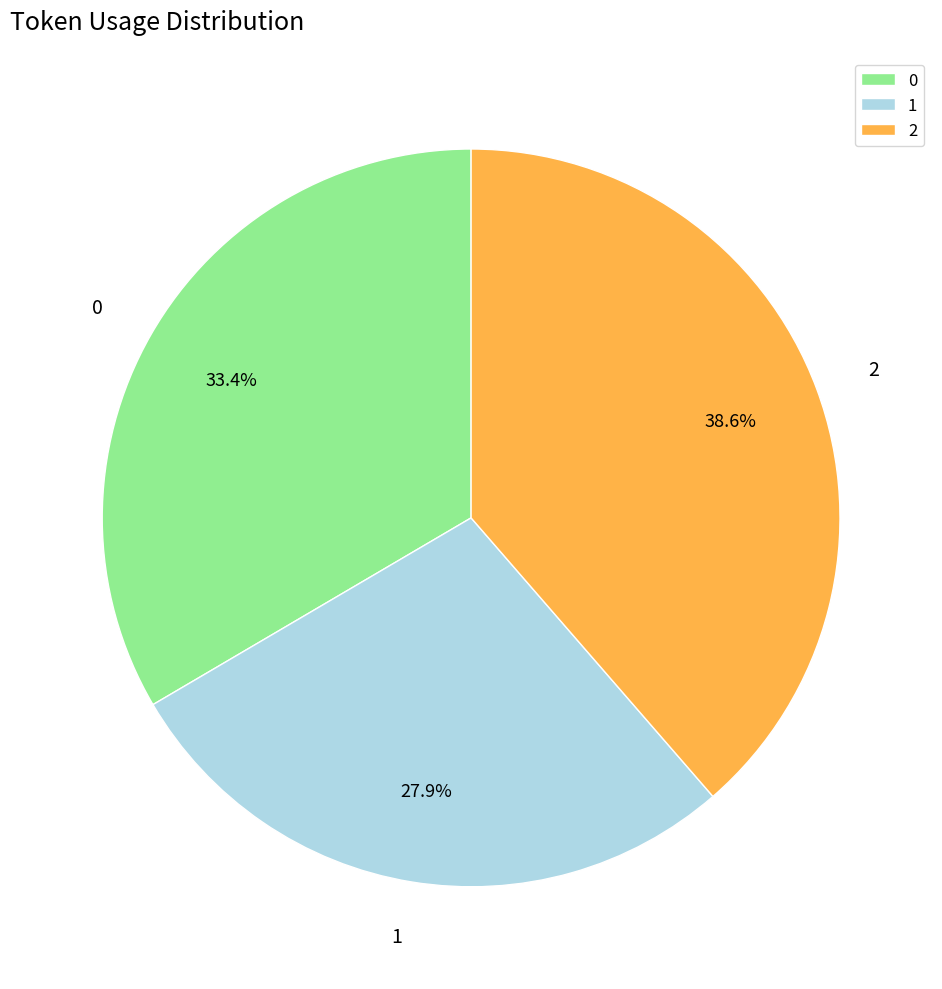

To the nearest percent, what is the difference between the largest and smallest slice percentages?

11%